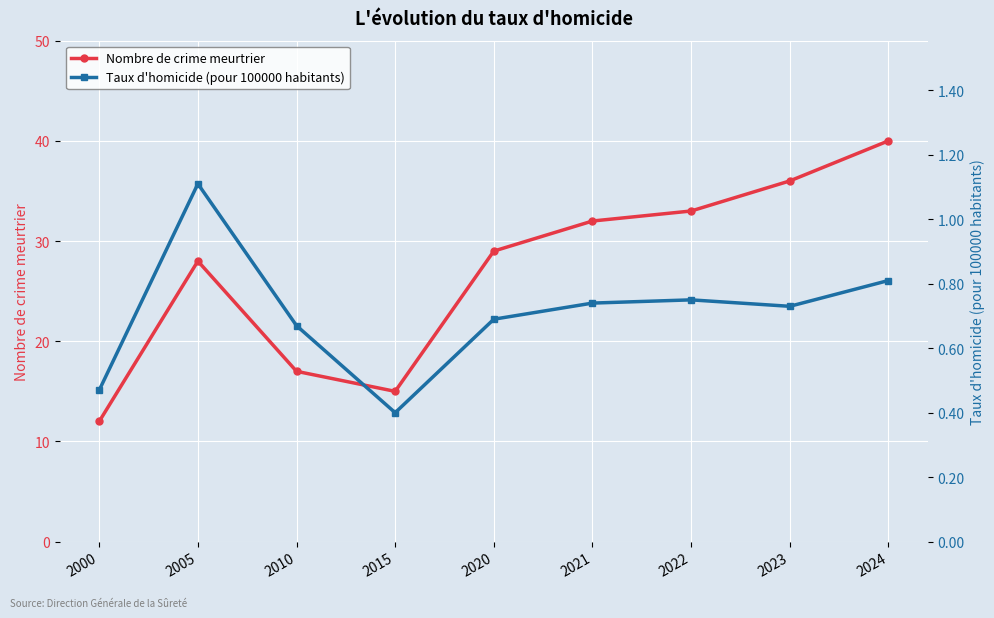

What is the difference between the second highest and second lowest values in the Nombre de crime meurtrier series?

21